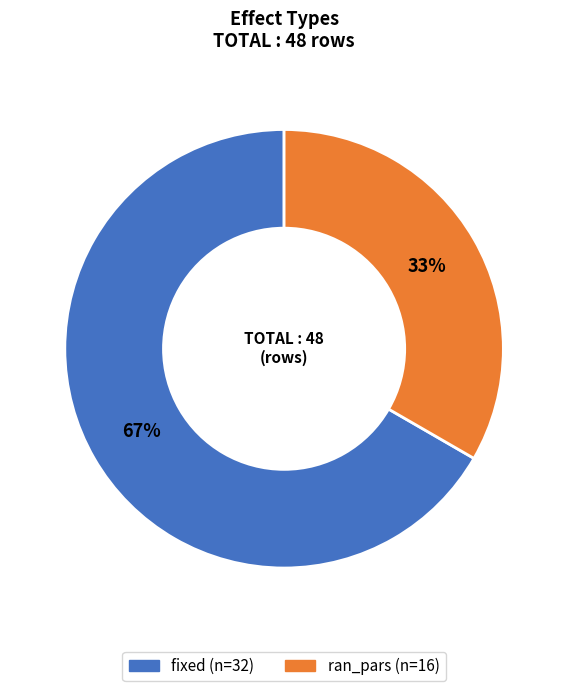

Is ran_pars the majority of the pie?

No